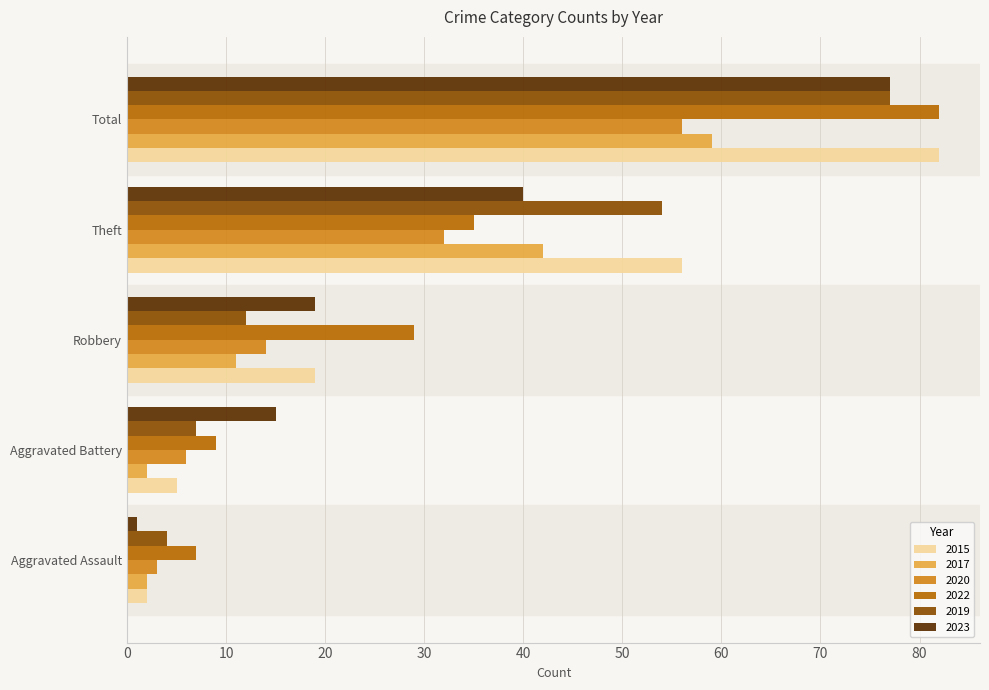

What is the difference between the maximum and minimum values in the 2015 series?

80